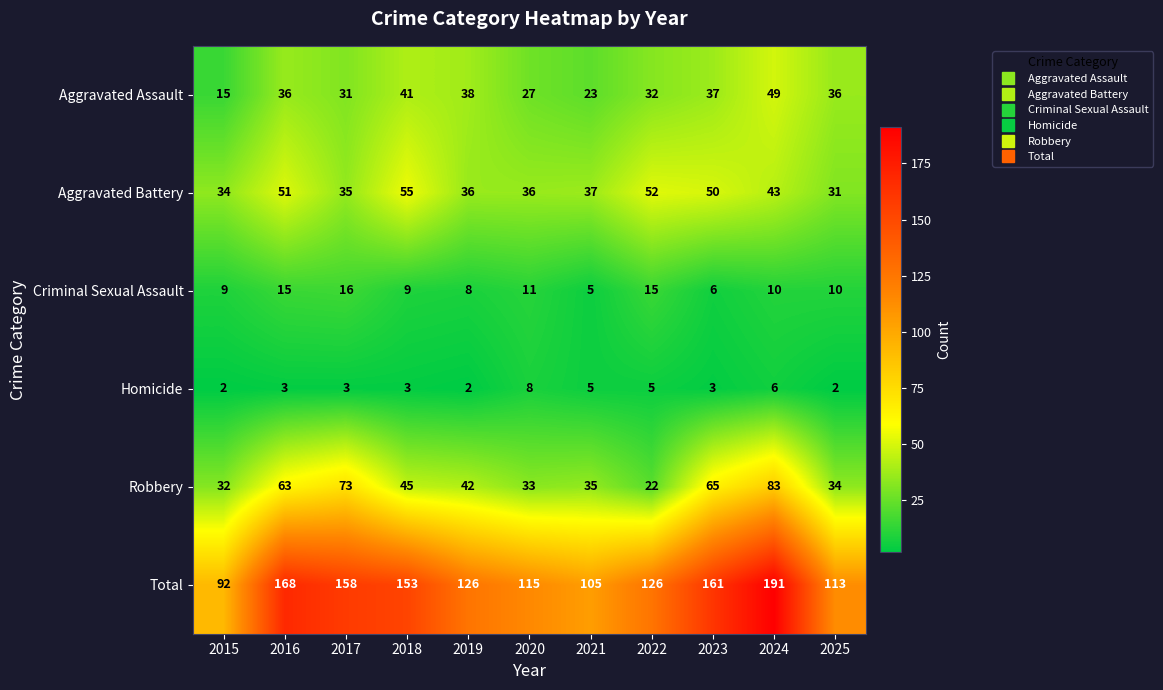

List the series in order of their peak value, lowest first.

Homicide, Criminal Sexual Assault, Aggravated Assault, Aggravated Battery, Robbery, Total